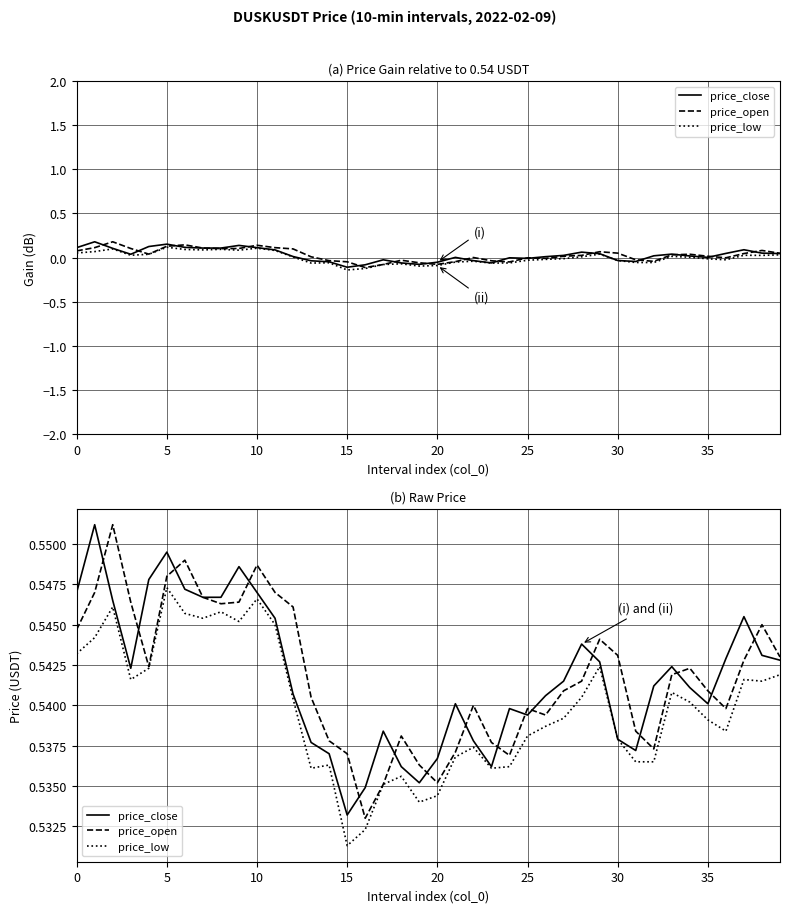

True or false: price_low and price_close intersect in this chart.

False